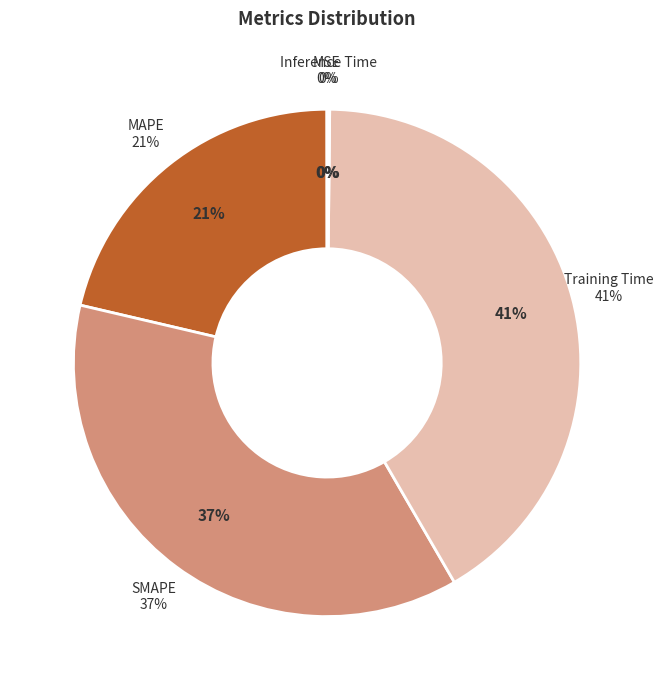

What percentage is the SMAPE slice, to the nearest percent?

37%